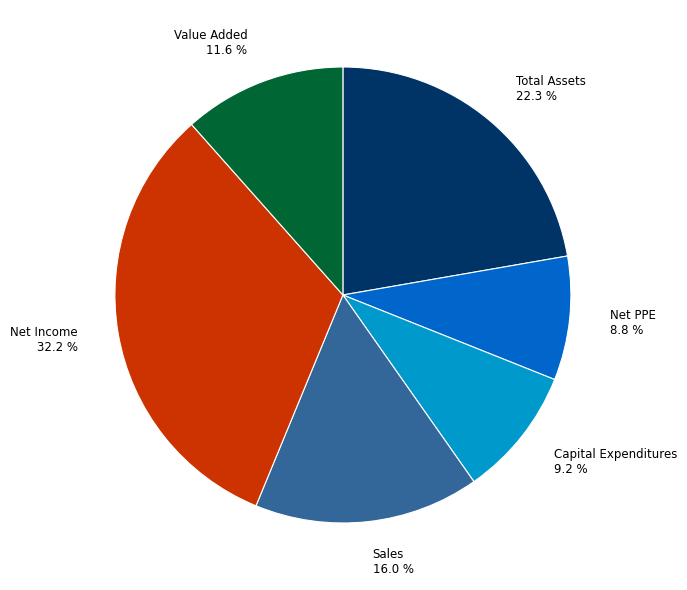

Is it true that Net Income is 32% of the pie?

True